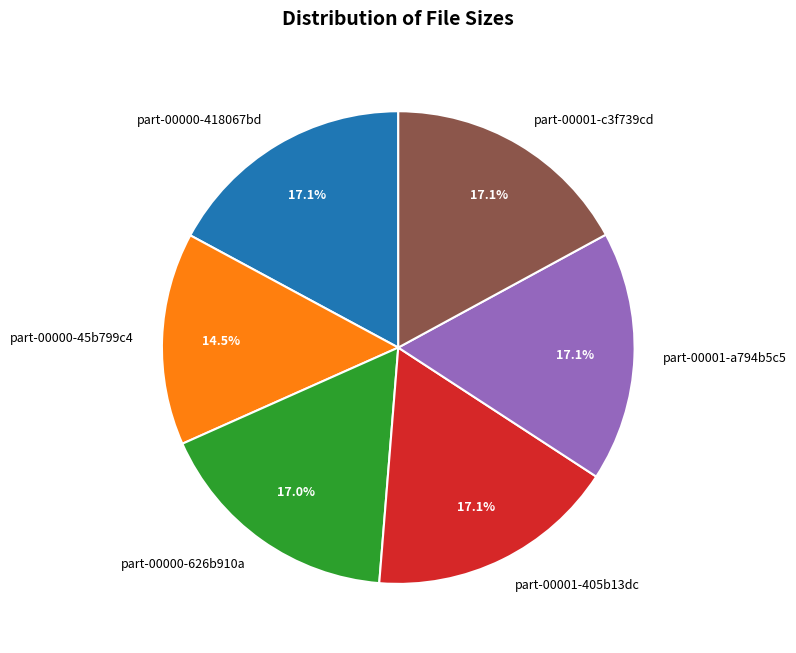

Approximately how many times larger is the value at part-00000-45b799c4 compared to part-00000-418067bd?

0.8